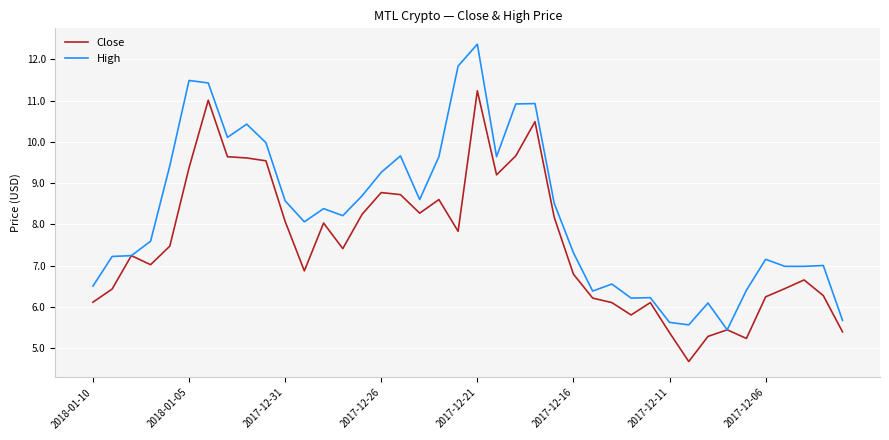

List the series in order of their overall mean, lowest first.

Close, High